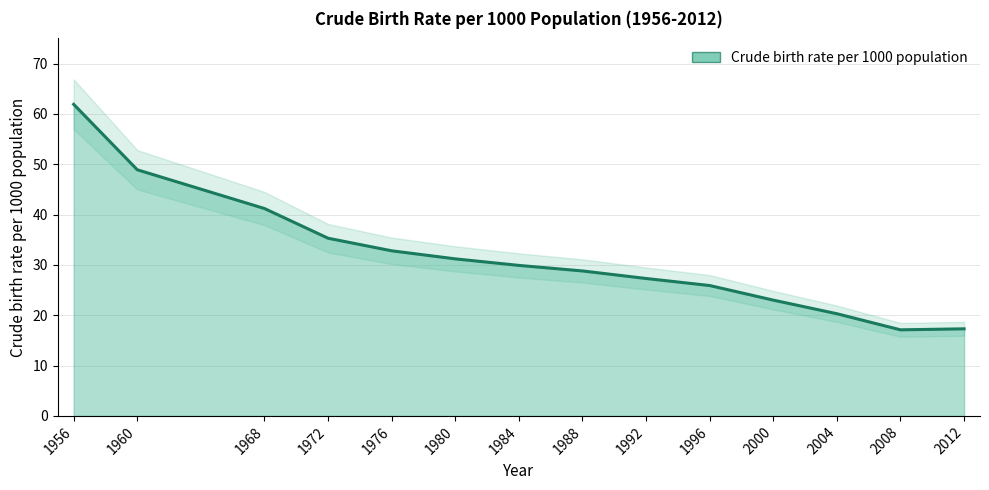

Is it true that the value at 1984 is 29.9?

True